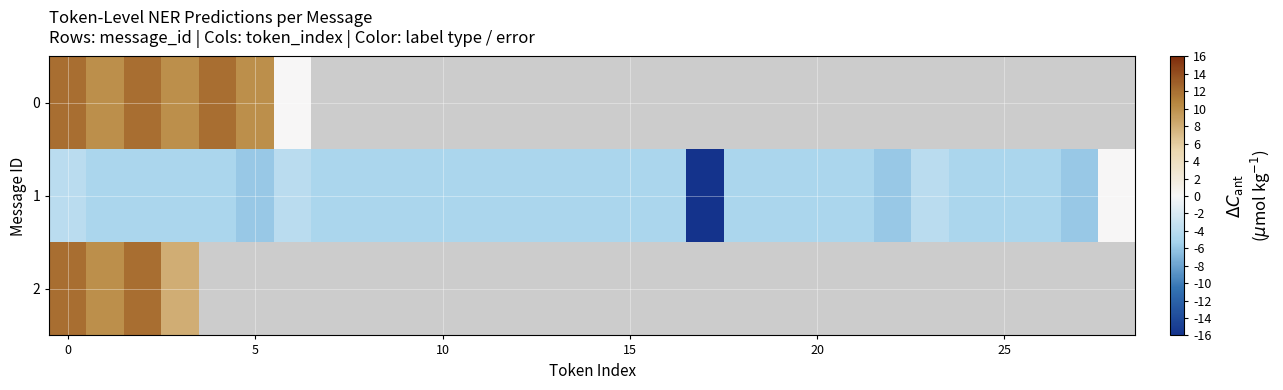

At how many categories does at least one series exceed -5?

9